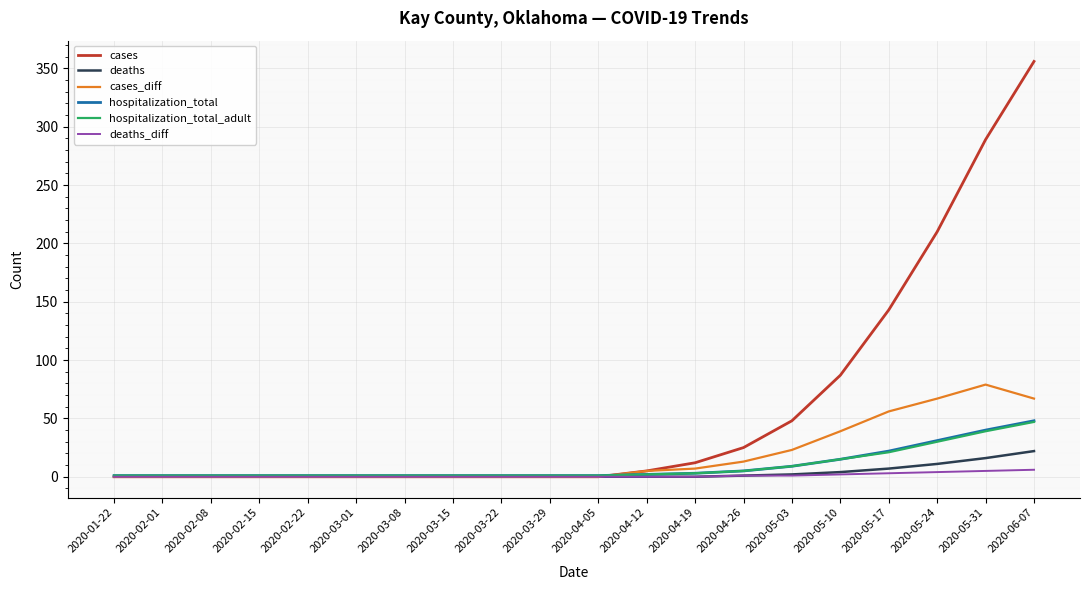

True or false: cases has a value of 223 at 2020-05-17.

False